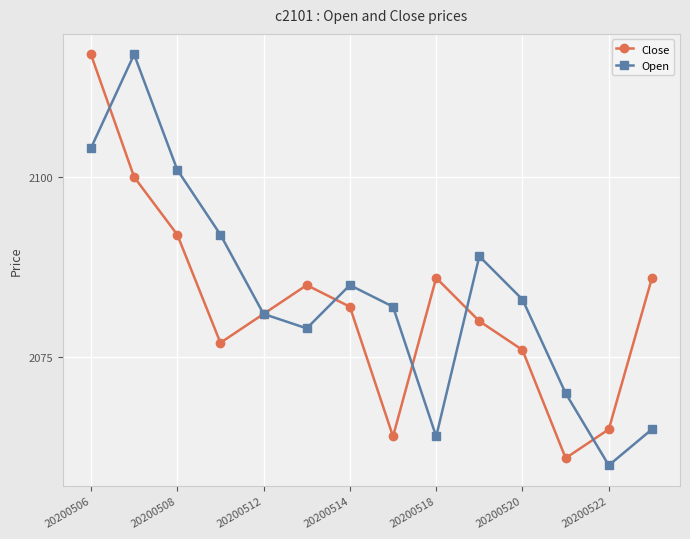

What is the value of the Close point at the 13th from the left?

2065